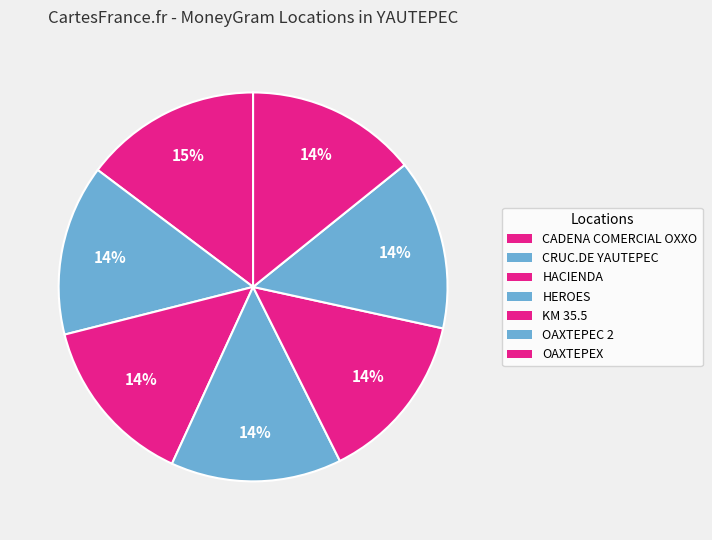

How many slices are in this pie chart?

7